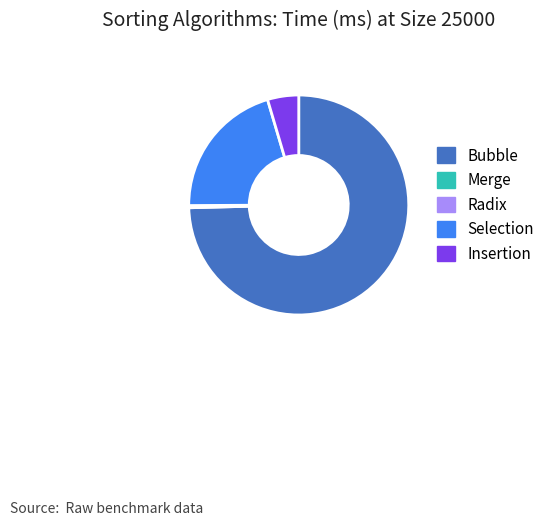

True or false: Bubble accounts for 75% of the total.

True